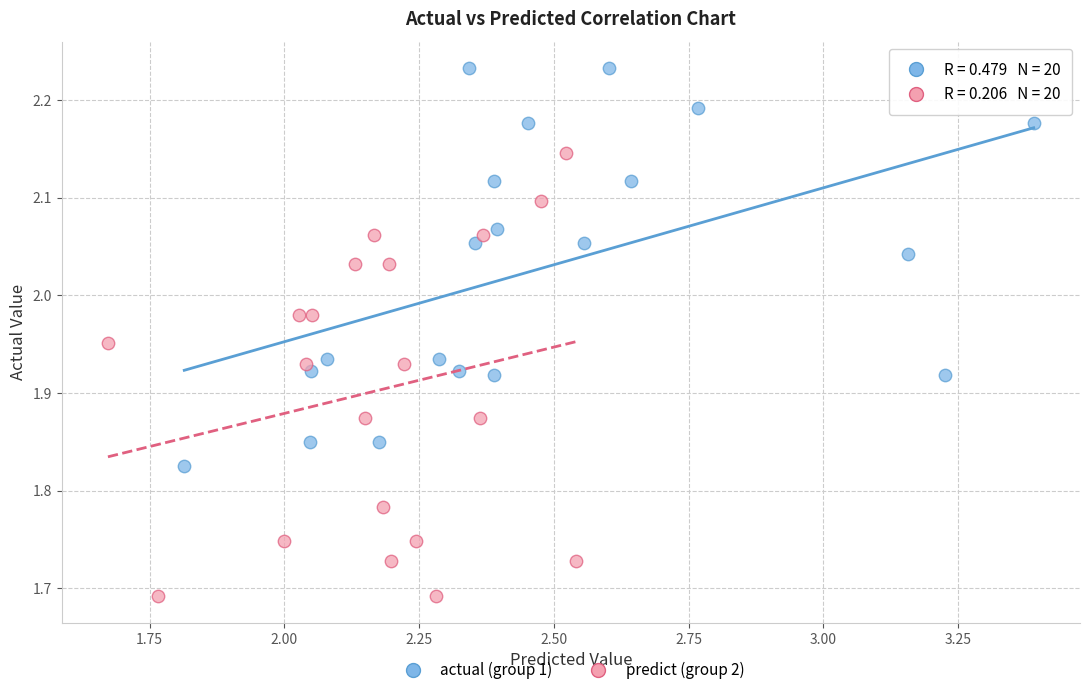

Which series reaches the maximum Y coordinate?

actual (group 1)